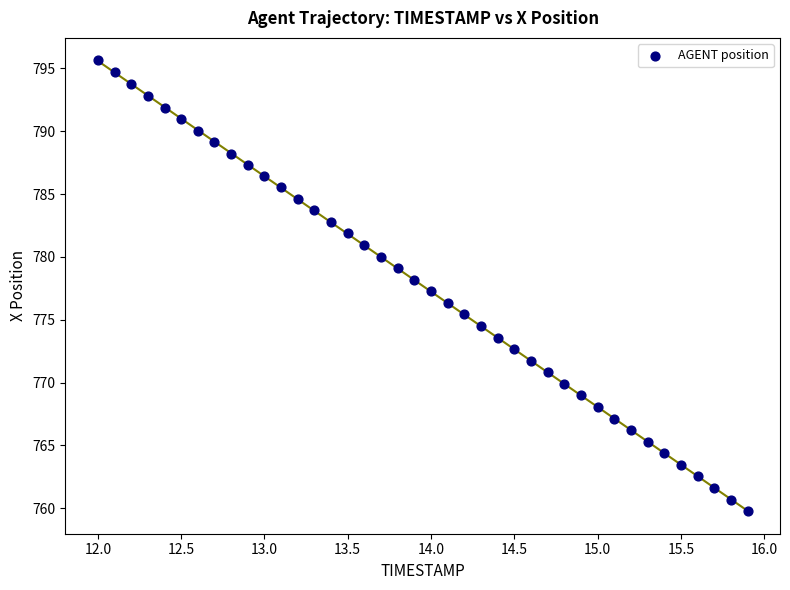

What is the range of X values (max minus min)?

3.9